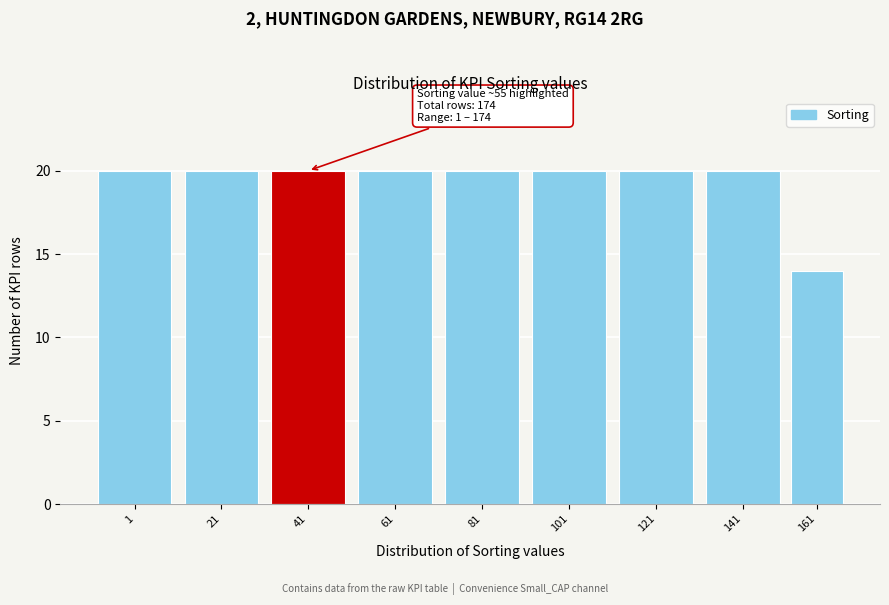

Reading left to right, extract all data points from this chart.

1=20	21=20	41=20	61=20	81=20	101=20	121=20	141=20	161=14